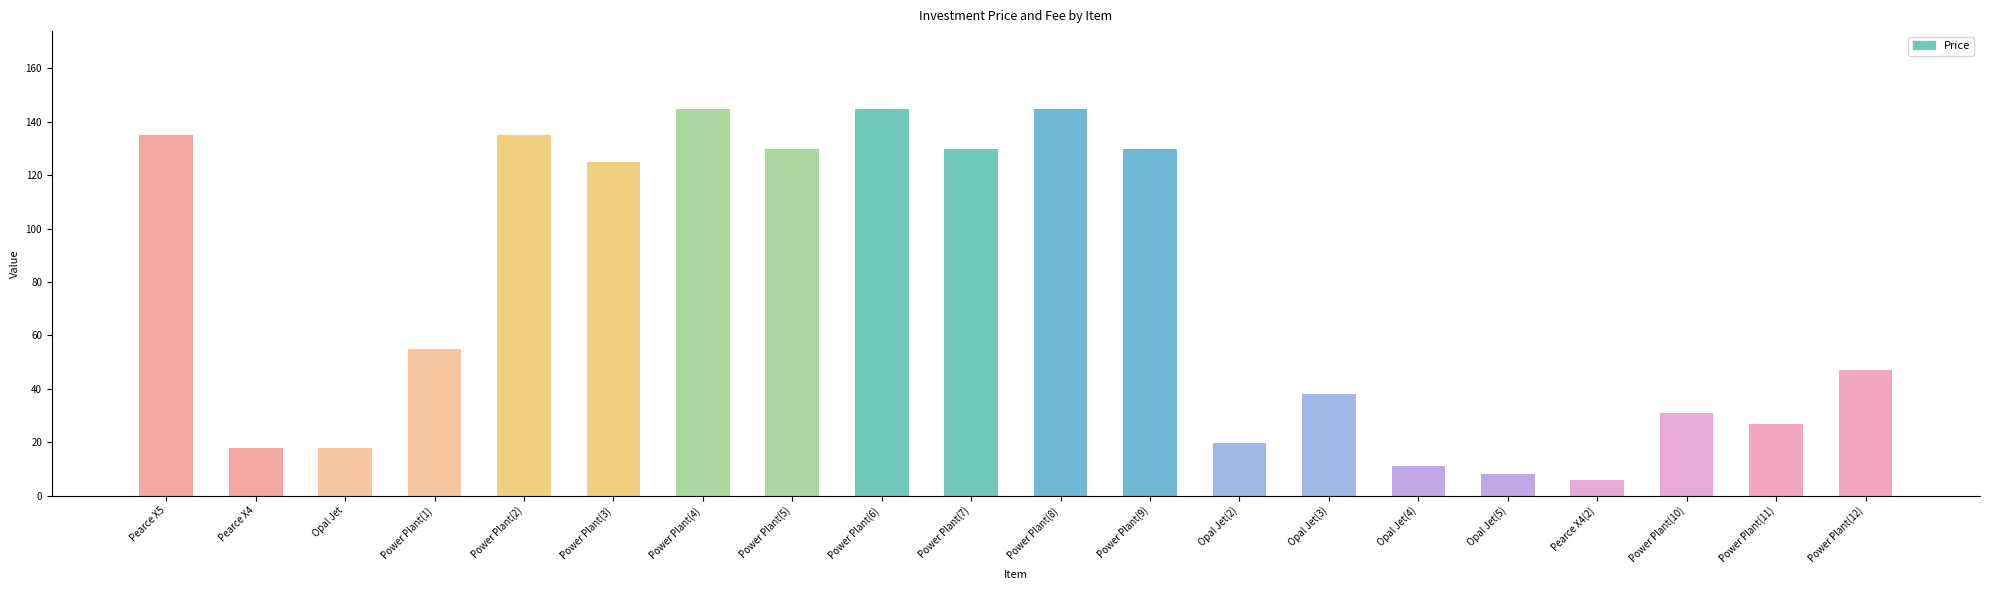

How many bars are there in total?

20